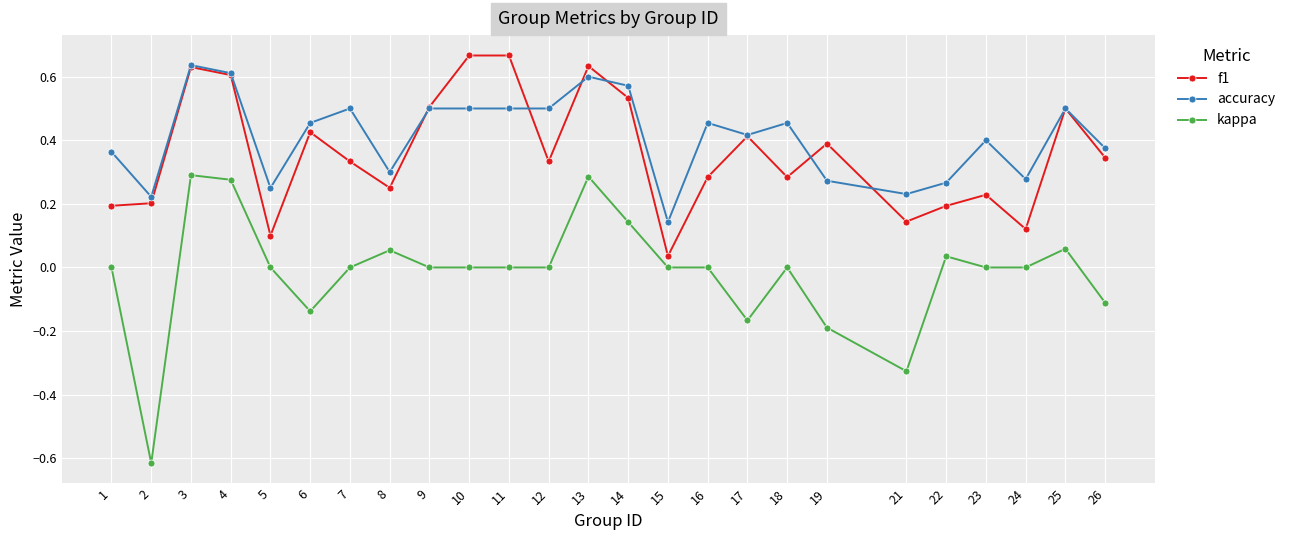

True or false: kappa has more than 2 points higher than both neighbors.

True